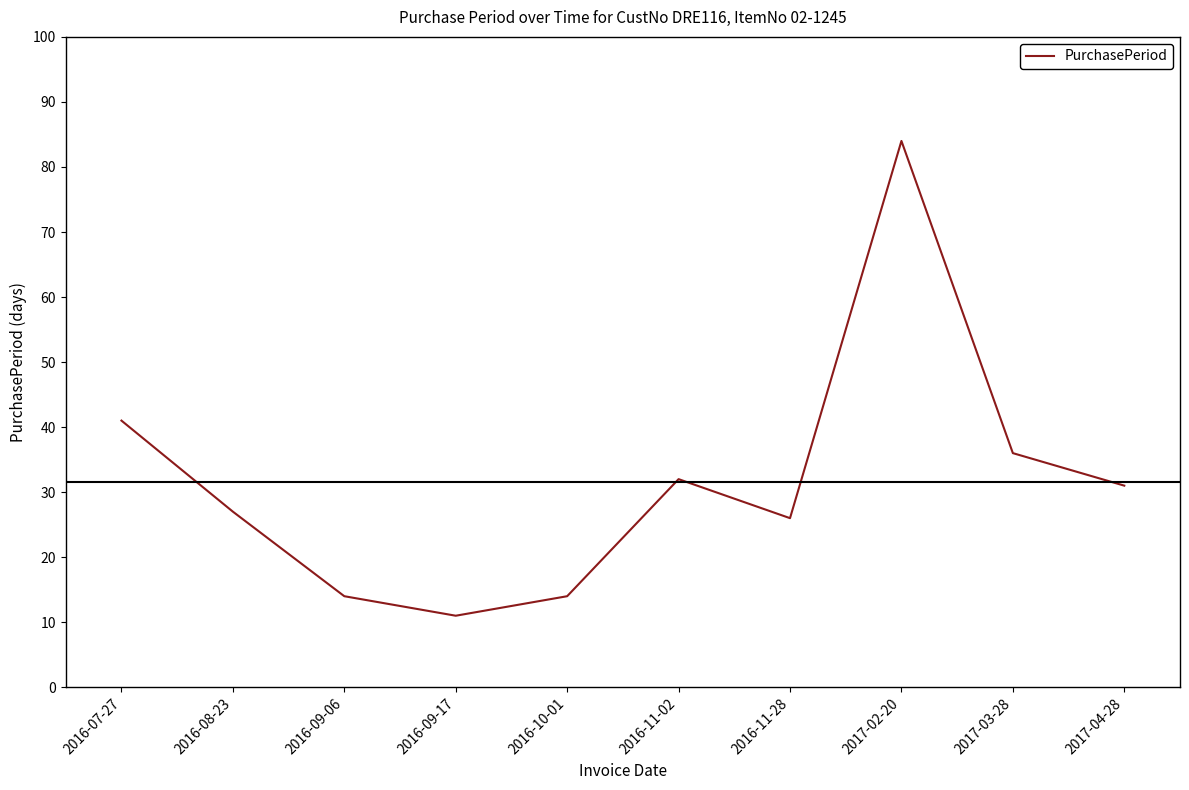

What position from the right is 2016-09-17?

7